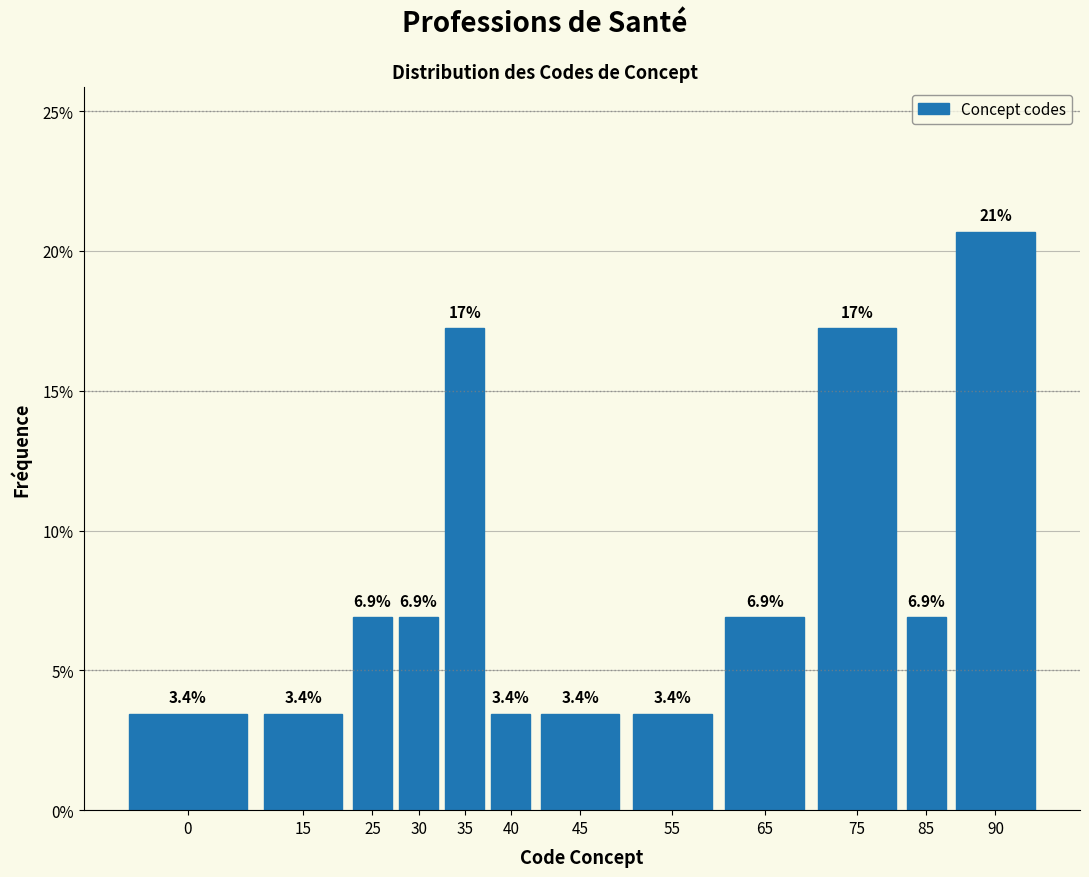

Reading left to right, extract all data points from this chart.

3.4	3.4	6.9	6.9	17.2	3.4	3.4	3.4	6.9	17.2	6.9	20.7